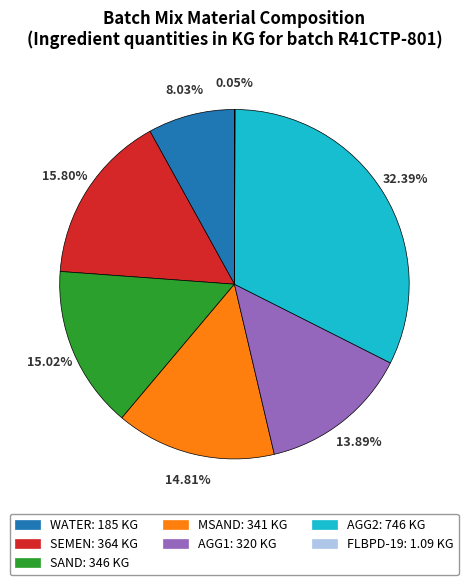

Is there any slice that represents more than half of the pie?

No